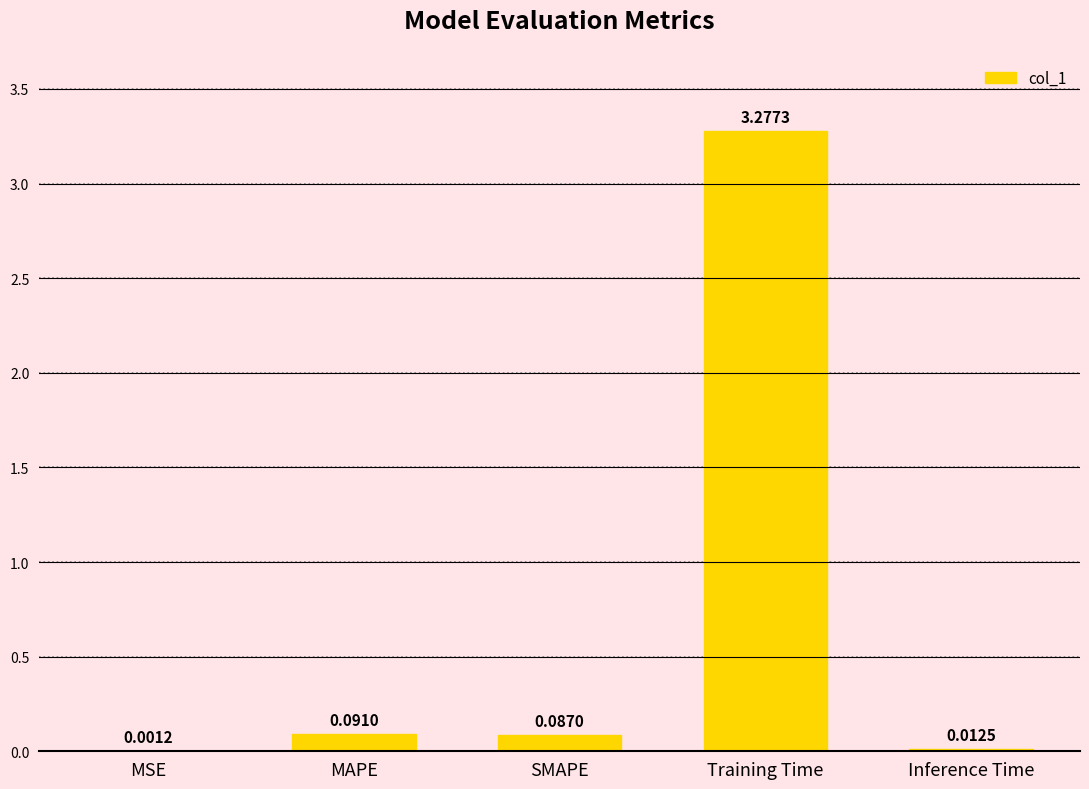

Which category has the highest value across all series?

Training Time